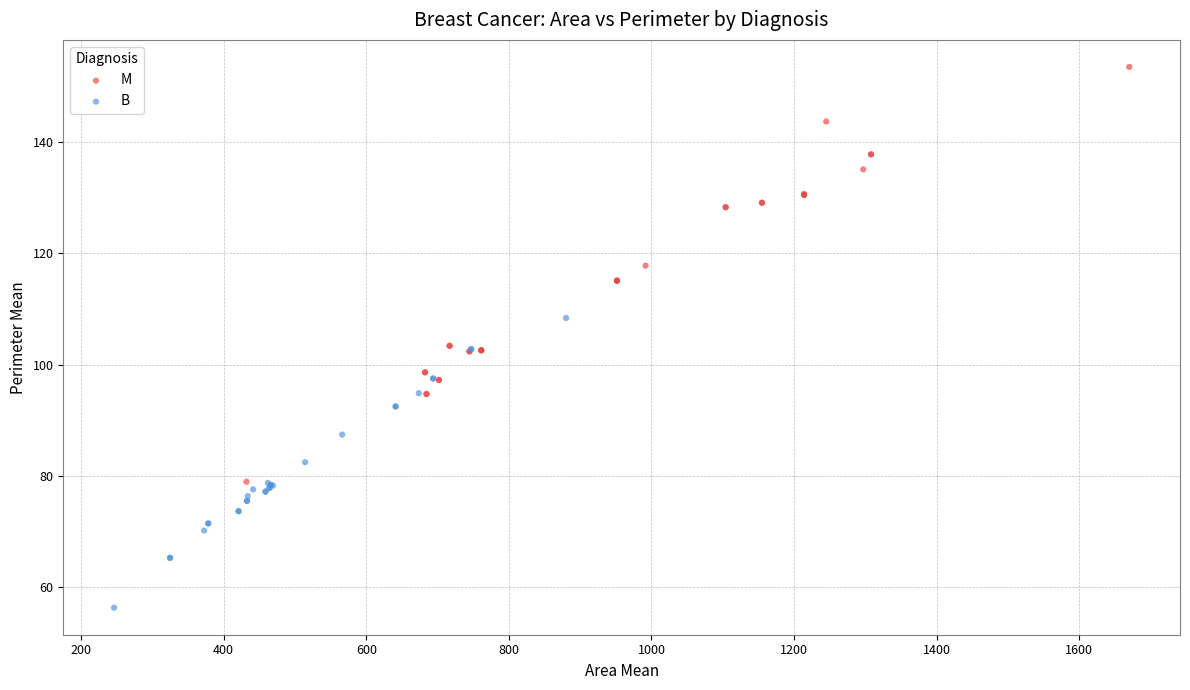

Which series reaches the minimum Y coordinate?

B